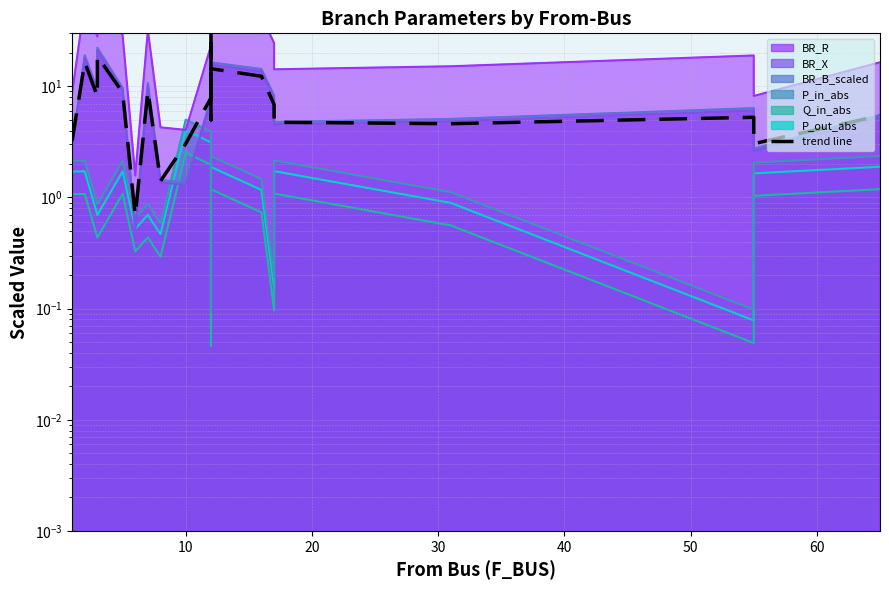

How many lines are shown in the chart?

1